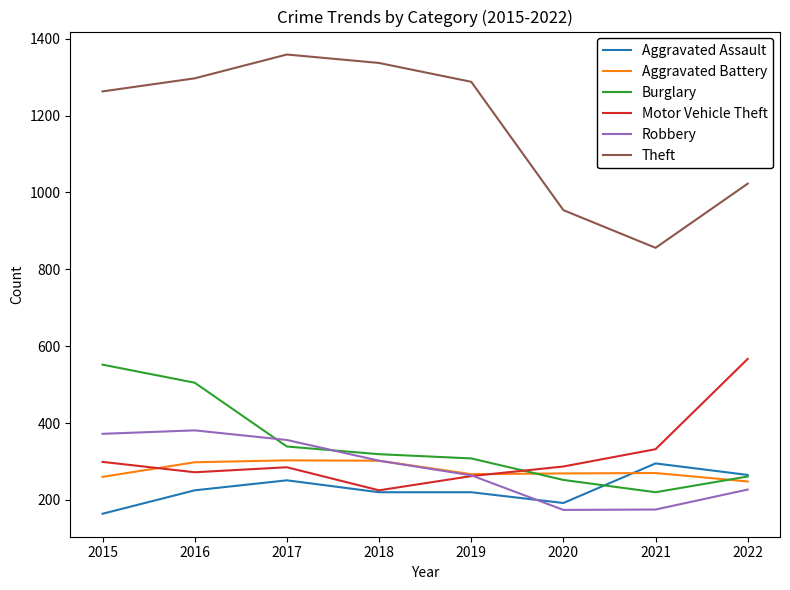

Is the value of Aggravated Battery at 2017 greater than the value of Aggravated Assault at 2022?

Yes